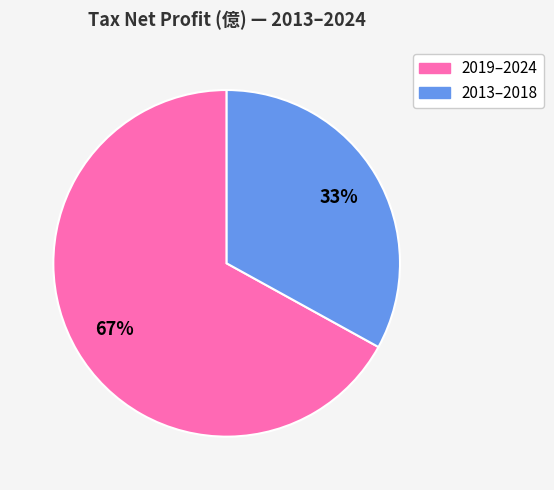

To the nearest percent, what is the average slice percentage?

50%